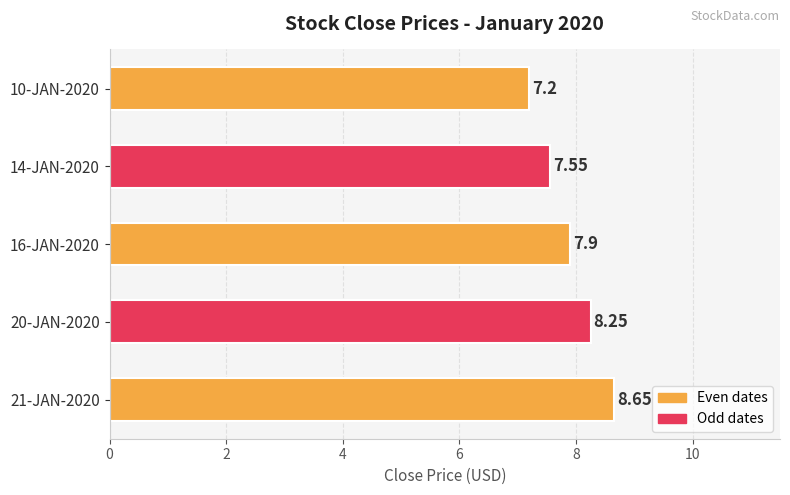

Rank the categories by value from lowest to highest.

10-JAN-2020, 14-JAN-2020, 16-JAN-2020, 20-JAN-2020, 21-JAN-2020